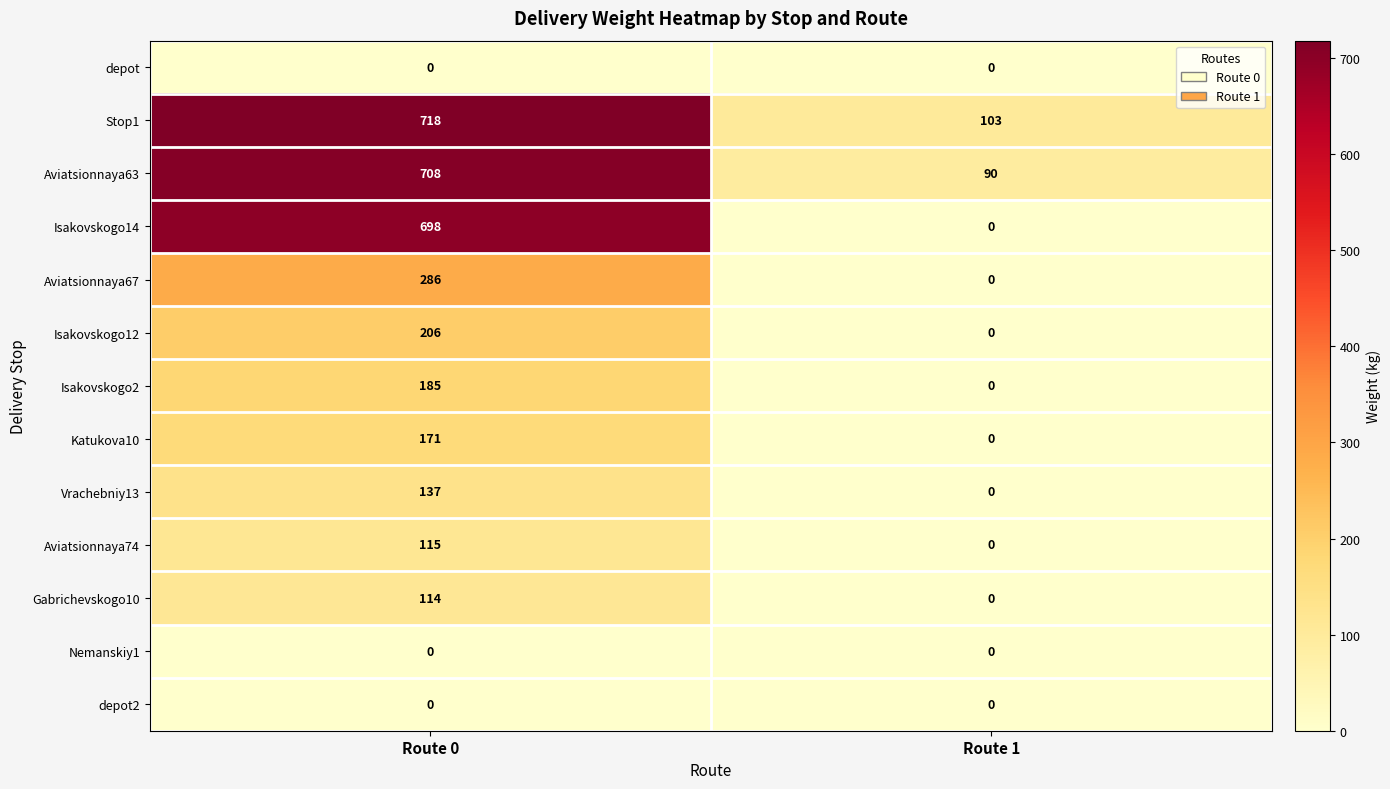

Rank the categories by Katukova10 value from lowest to highest.

Route 1, Route 0